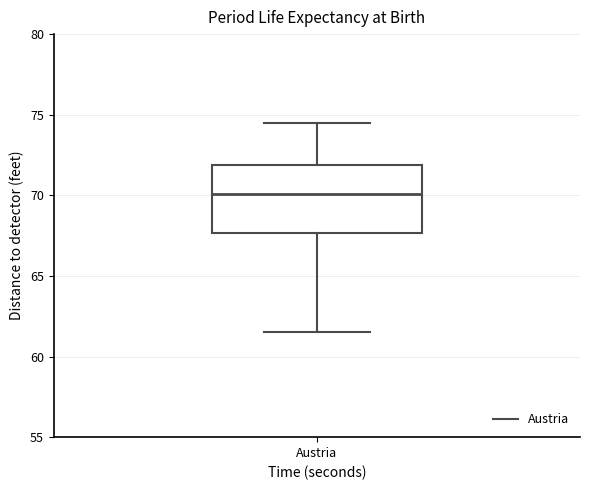

Transcribe this box plot: give where the median line is, the range the box spans, and where the two whiskers end, as read against the y-axis. The values are not printed on the chart, so give them approximately, as read against the axis.

median 70.0, box 67.5 to 72.0, whiskers 61.5 to 74.5